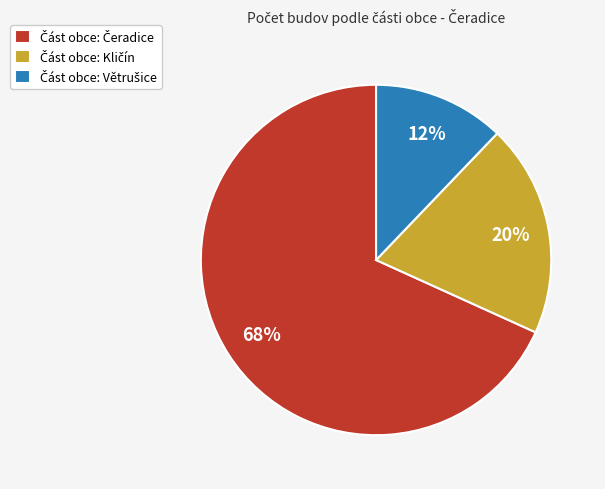

To the nearest percent, what is the difference between the largest and smallest slice percentages?

56%